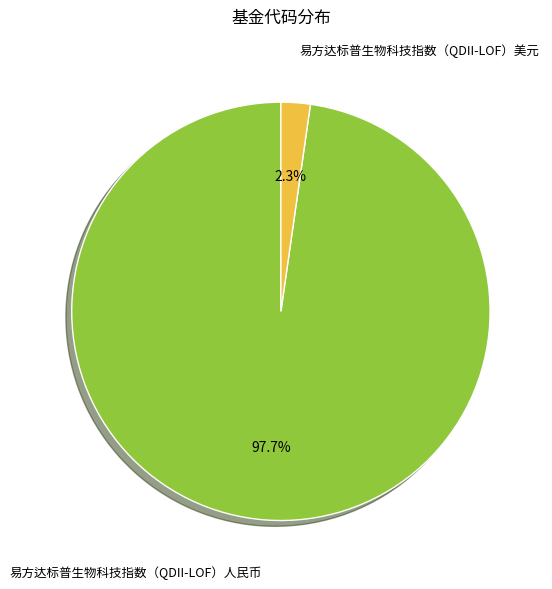

Does any single category account for the majority?

Yes